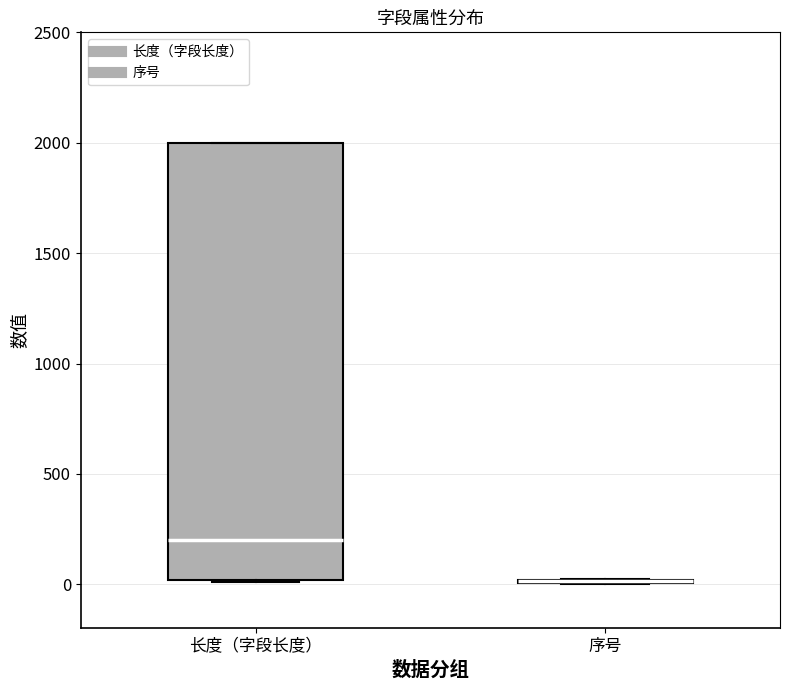

Reading left to right, read every box against the y-axis: the position of its median line, the range the box covers, and the ends of its whiskers. The values are not printed on the chart, so give them approximately, as read against the axis.

长度（字段长度）: median 200, box 0 to 2000, whiskers 0 to 2000
序号: box collapsed to a line at 0, whiskers 0 to 50